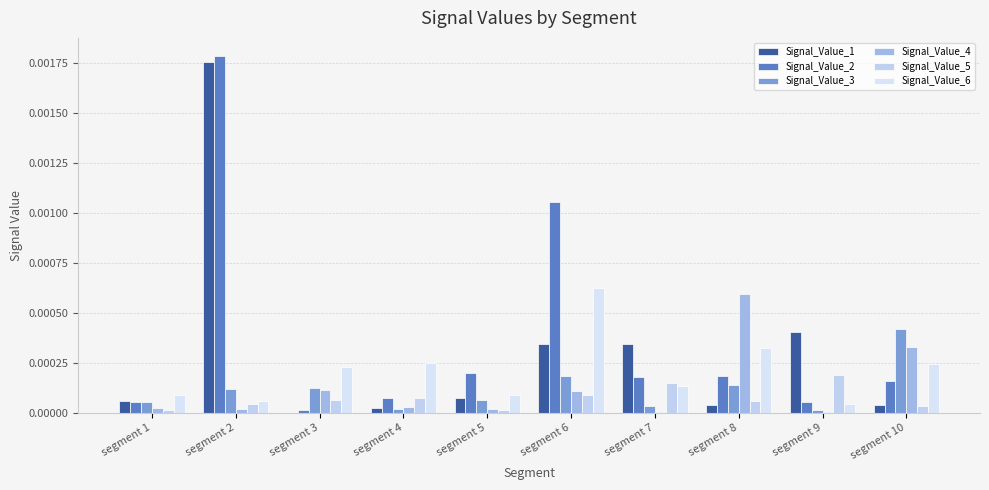

Which label corresponds to the smallest value in the chart?

segment 3